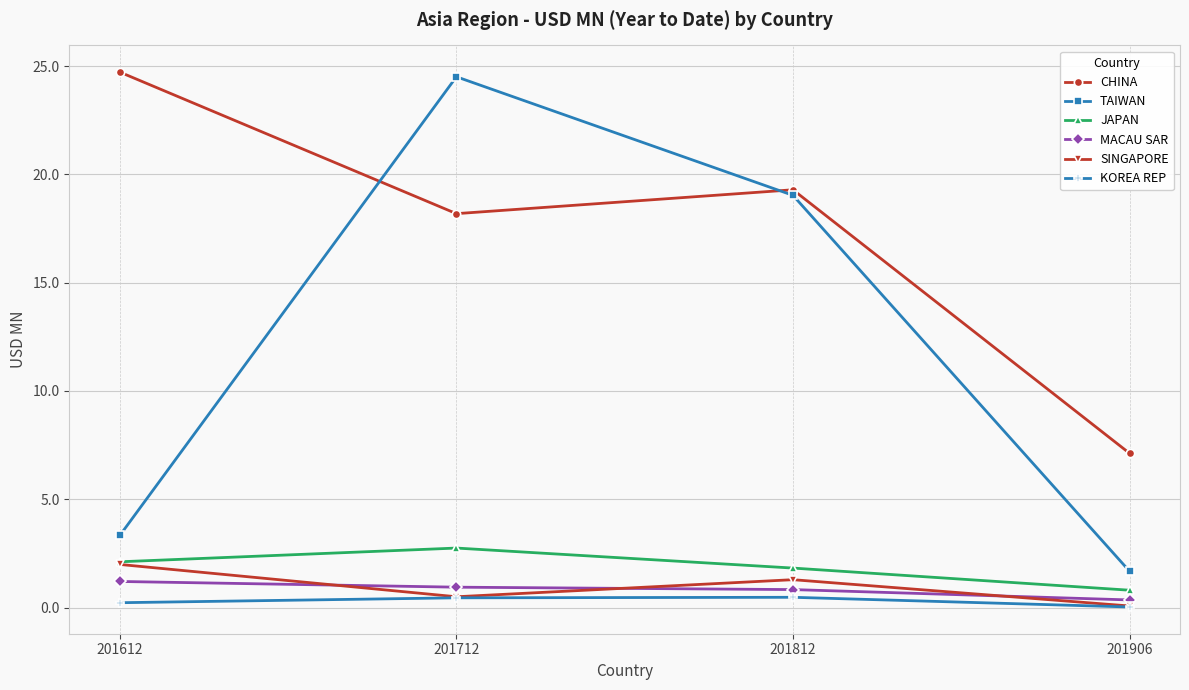

What is the difference between the KOREA REP values at 201906 and 201712?

0.4